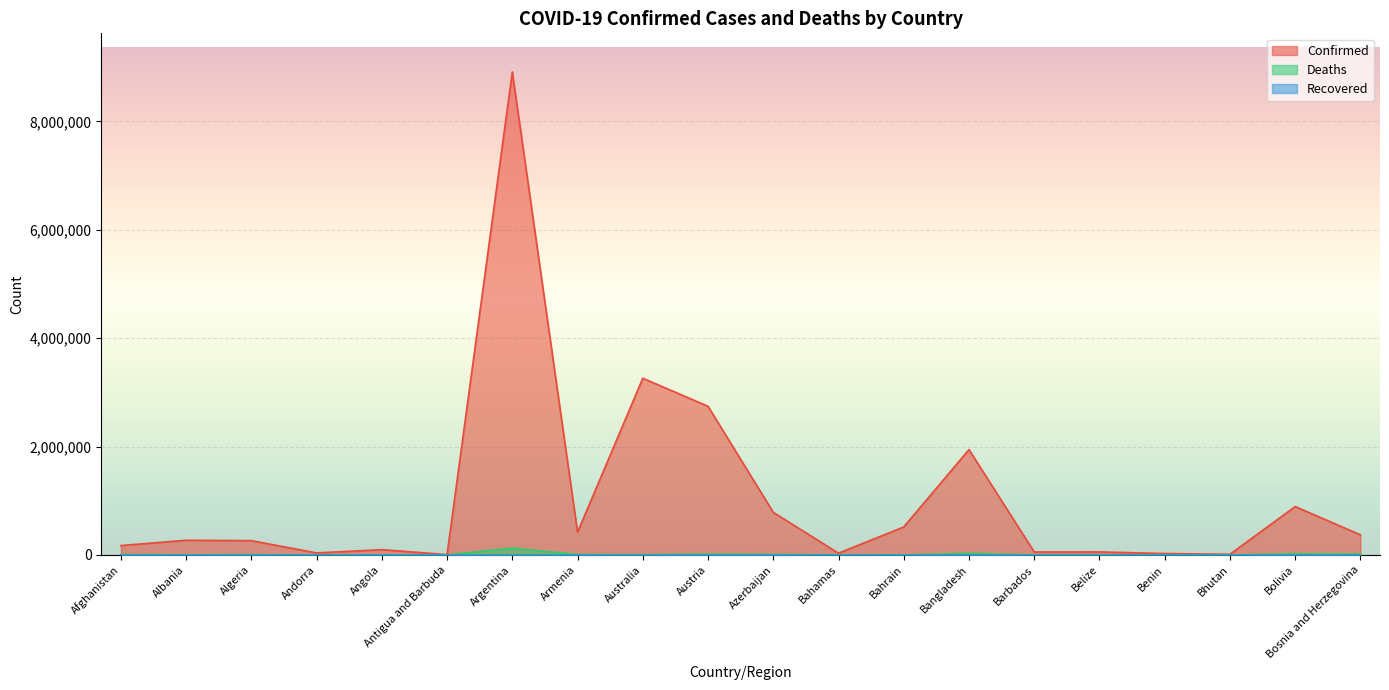

Does the chart display data point markers on the line(s)?

No